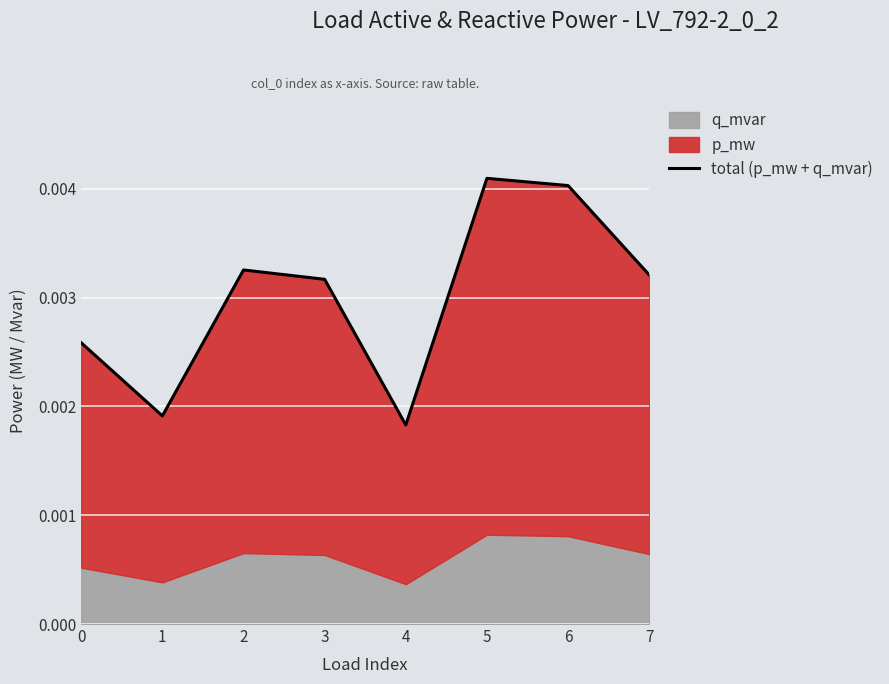

The chart shows a value of 0.0 at 0. True or false?

False